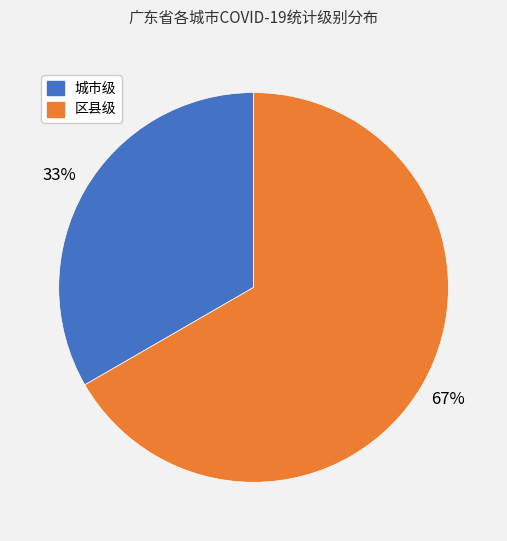

Is the sum of 区县级 and 城市级 greater than half?

Yes